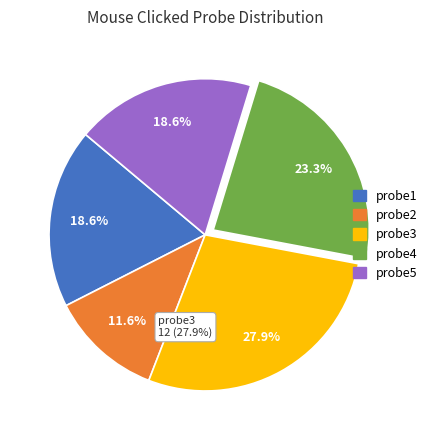

Does any single category account for the majority?

No